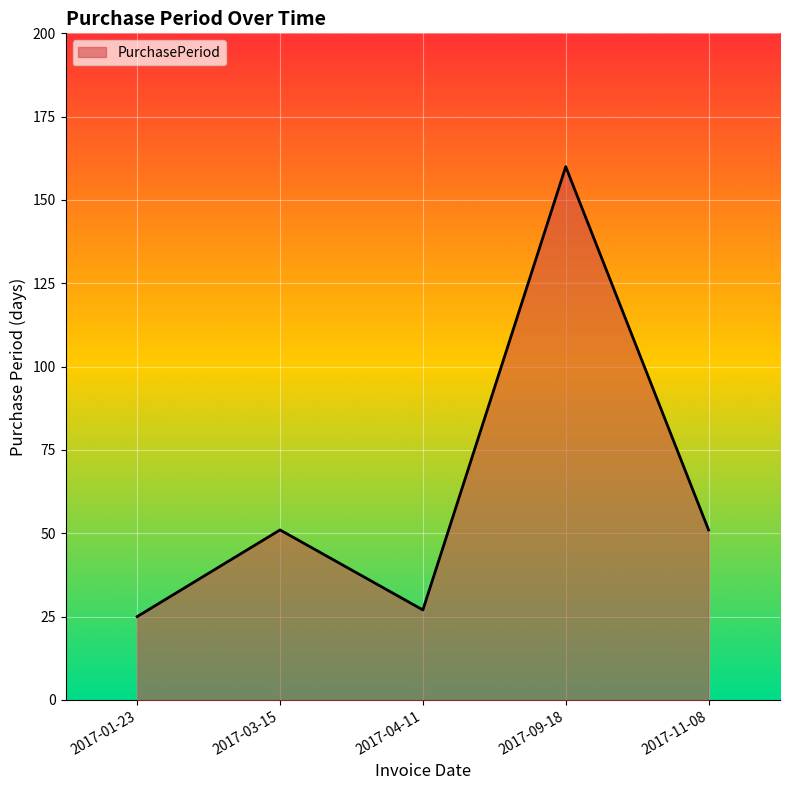

What value does the data have at 2017-03-15?

51